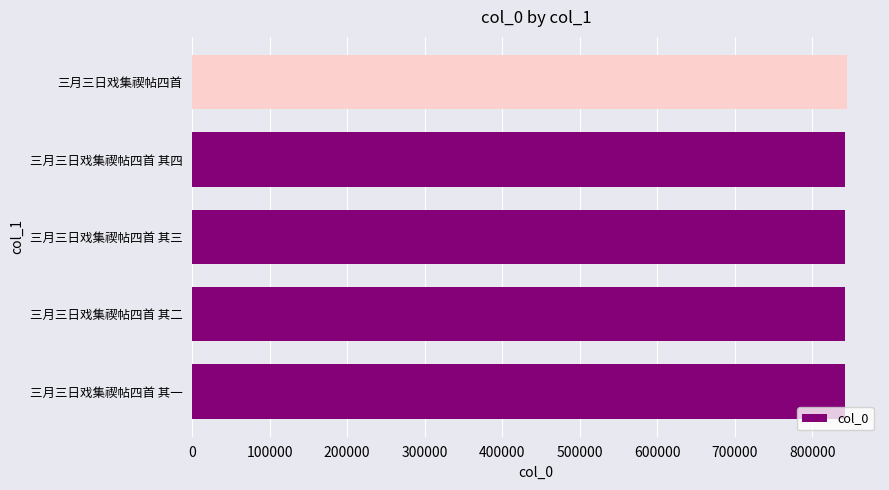

What is the approximate value at 三月三日戏集禊帖四首 其一?

841943